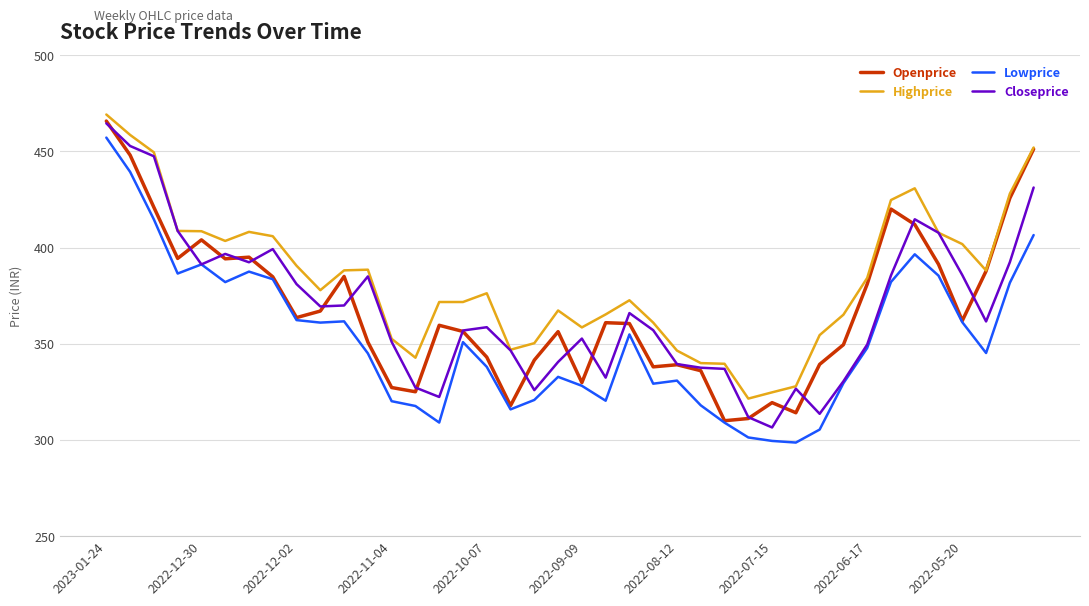

Count the number of categories in the chart.

40